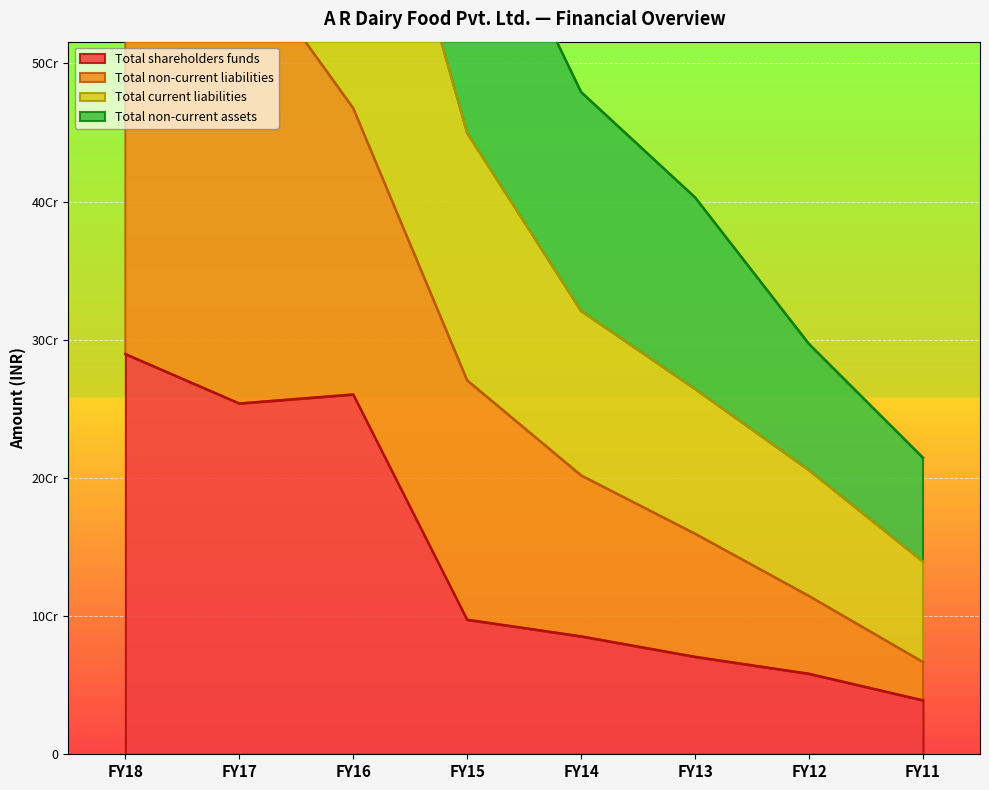

Rank the series by their maximum value, from lowest to highest.

Total shareholders funds, Total non-current liabilities, Total current liabilities, Total non-current assets